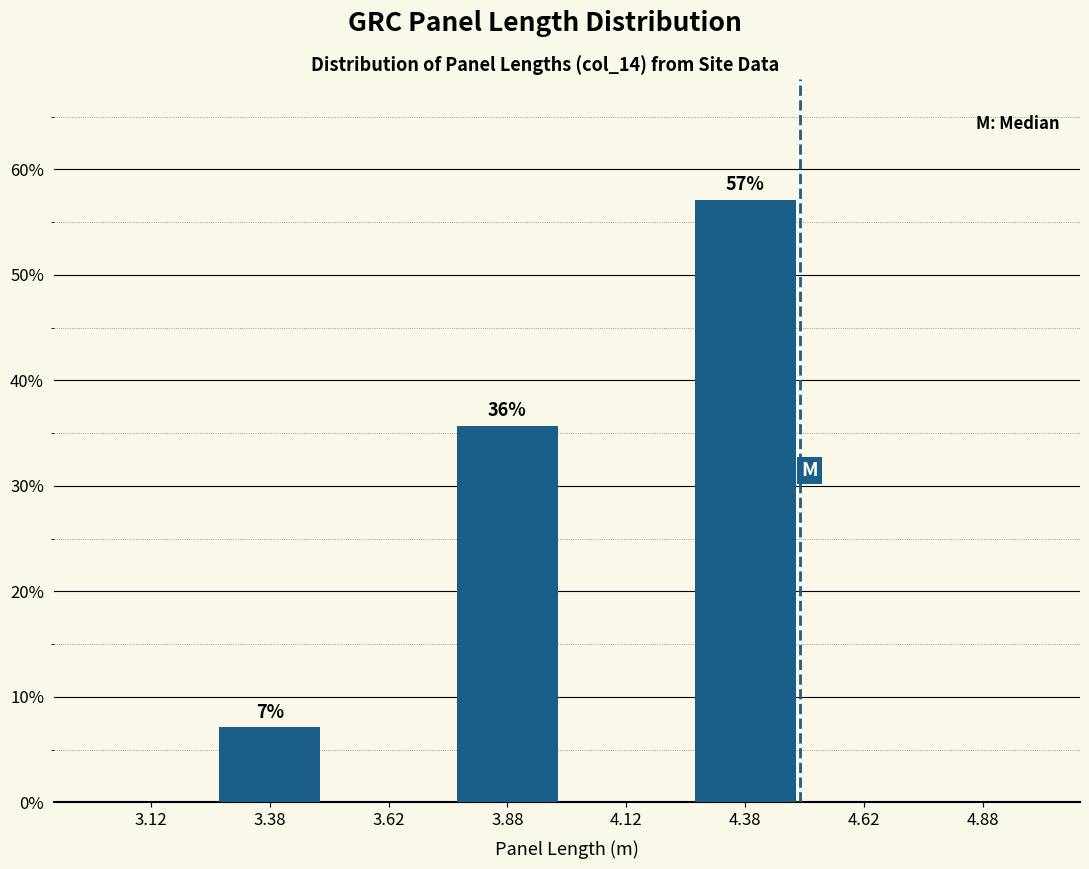

Which range on the x-axis has the tallest bar?

4.25 to 4.50